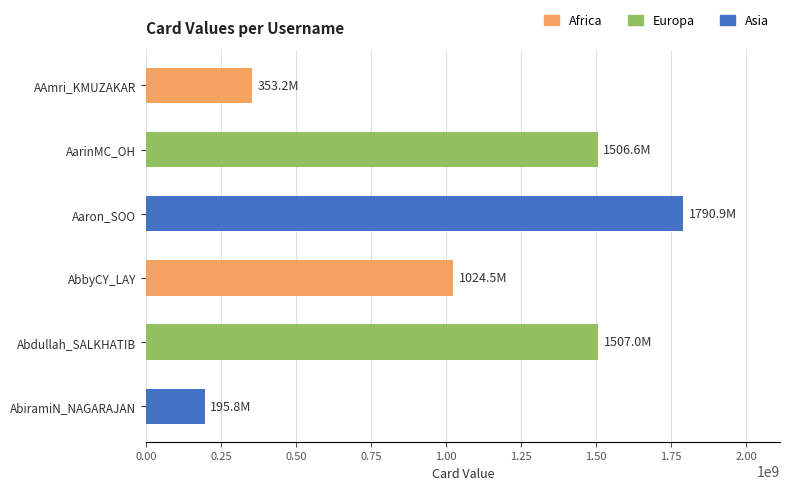

Where is the data nearest to the value 993355686?

AbbyCY_LAY